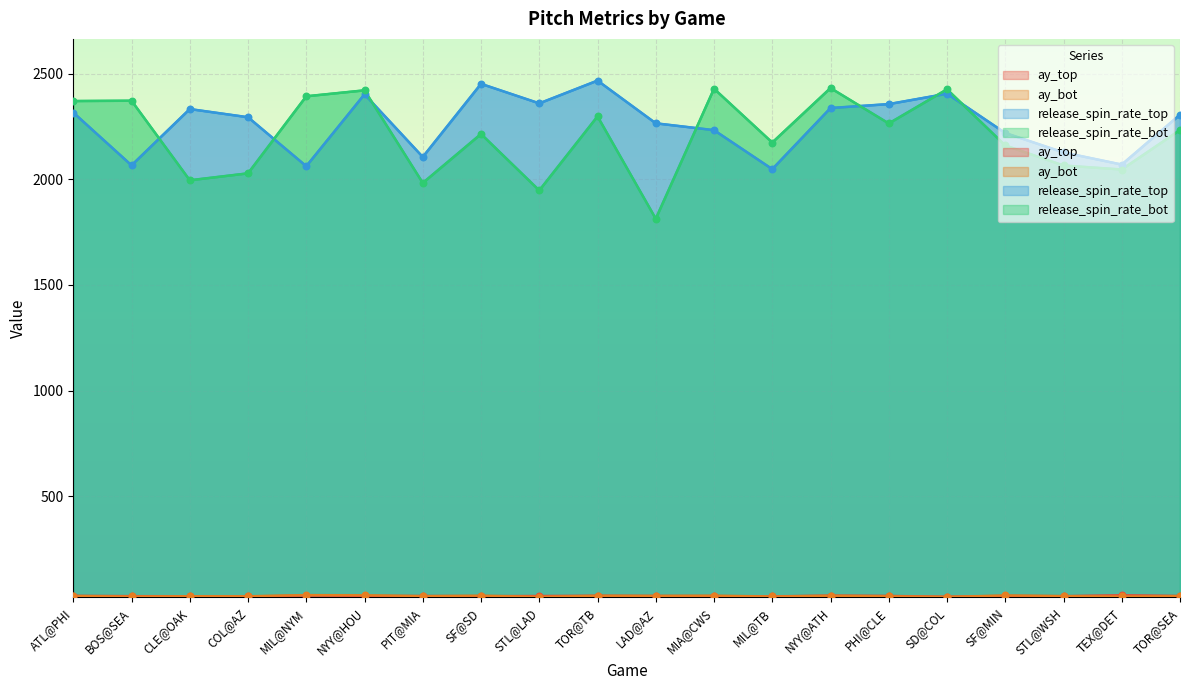

What is the total value across all series at MIA@CWS?

4718.1